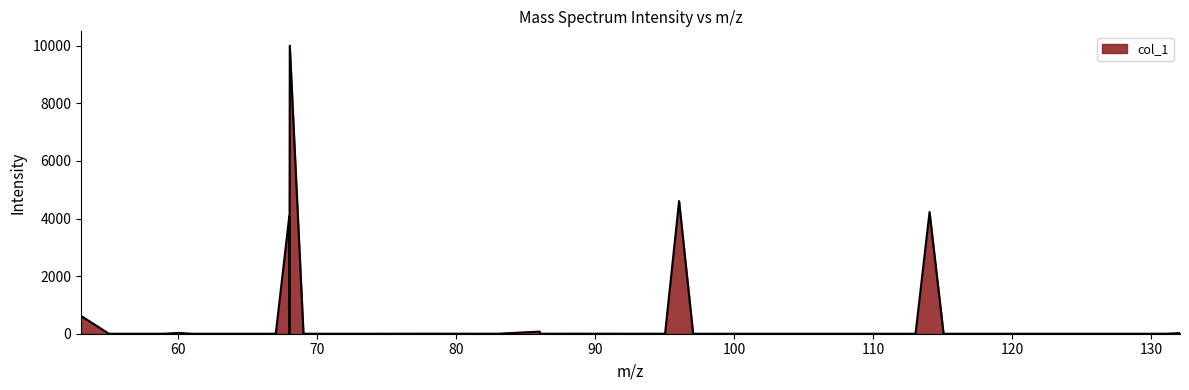

What is the difference between the maximum and minimum values?

10000.0